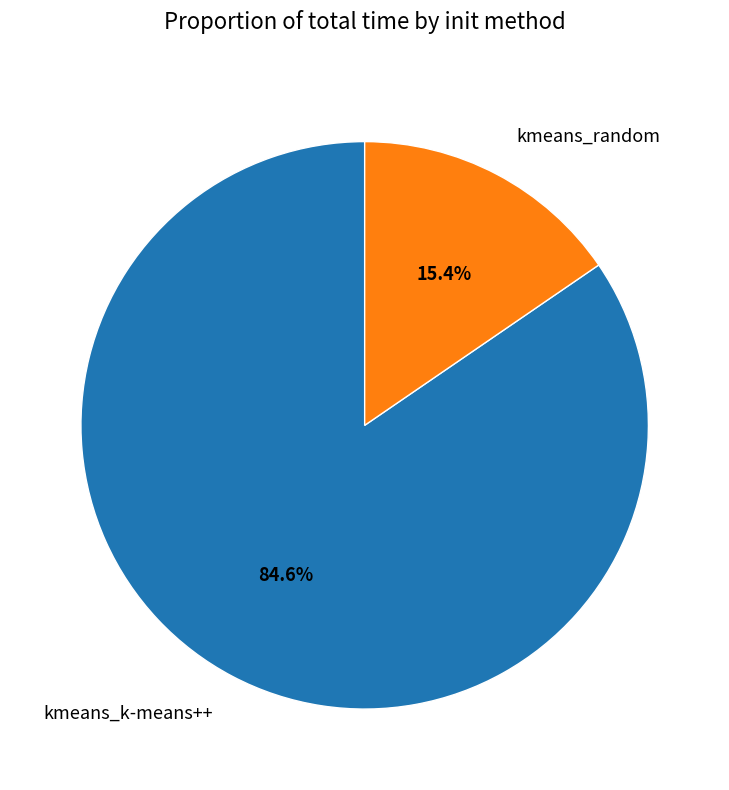

Combined, do kmeans_k-means++ and kmeans_random account for over 50%?

Yes